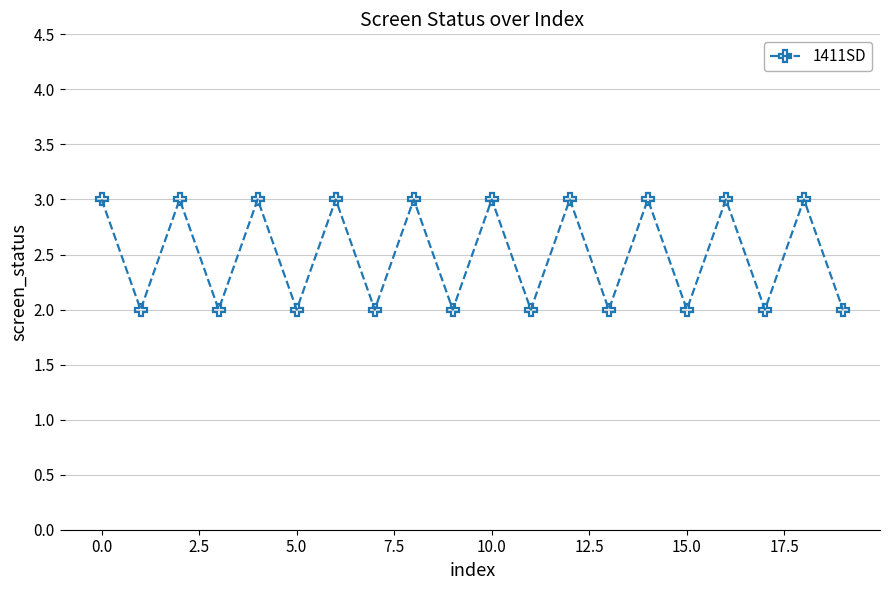

What is the minimum value shown in the chart?

2